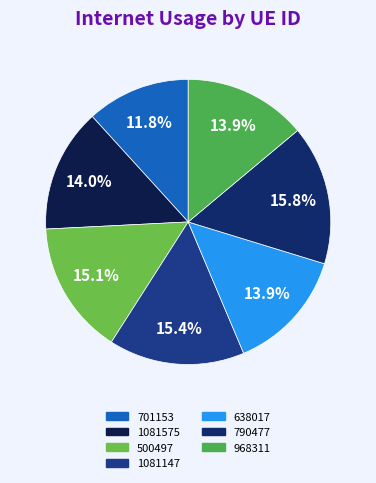

Which slice is the smallest?

701153